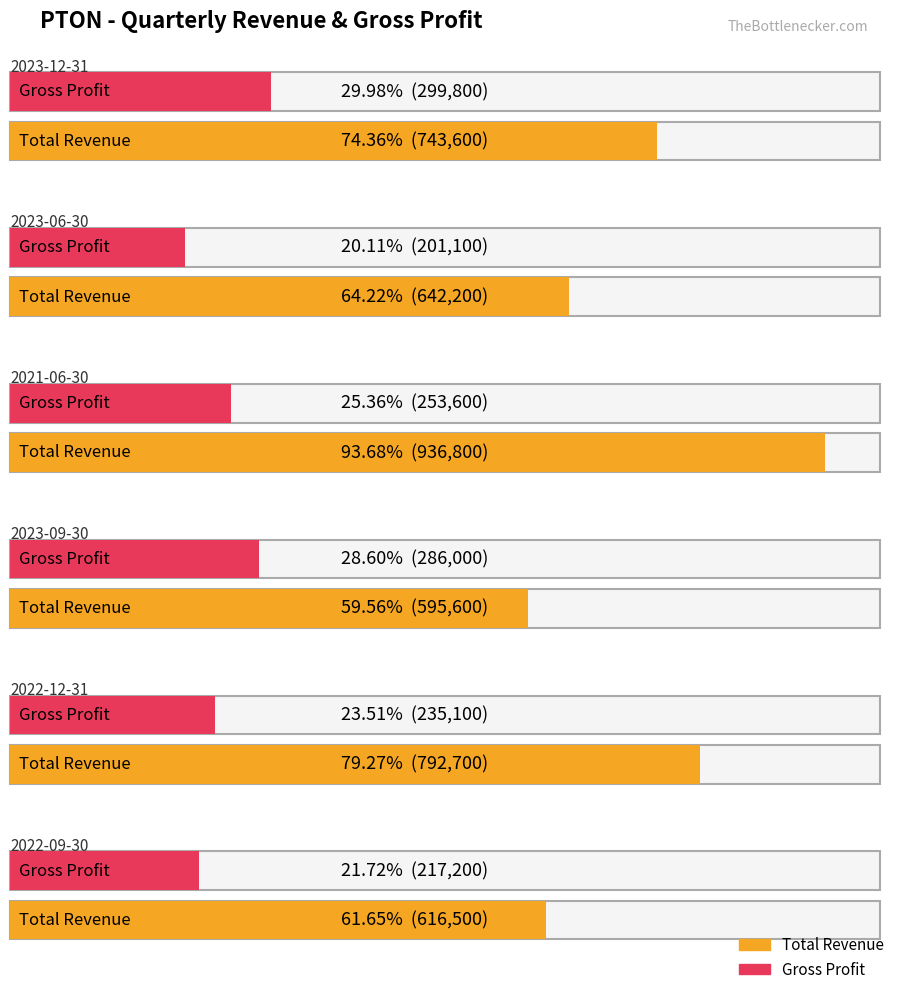

Reading left to right, list all the values displayed in this chart.

Total Revenue: 2023-12-31=743600	2023-06-30=642200	2021-06-30=936800	2023-09-30=595600	2022-12-31=792700	2022-09-30=616500
Gross Profit: 2023-12-31=299800	2023-06-30=201100	2021-06-30=253600	2023-09-30=286000	2022-12-31=235100	2022-09-30=217200